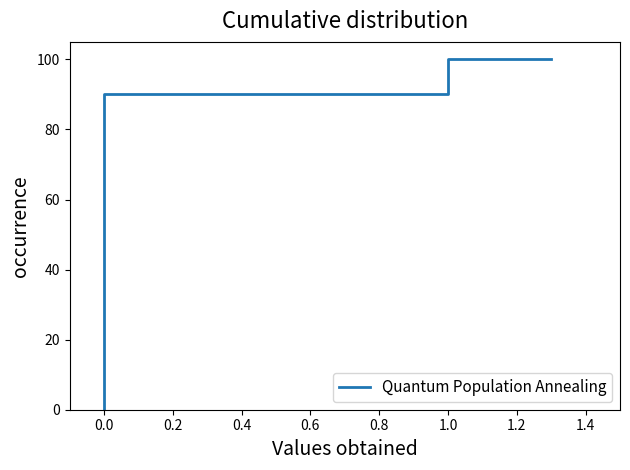

How many values exceed 50?

10